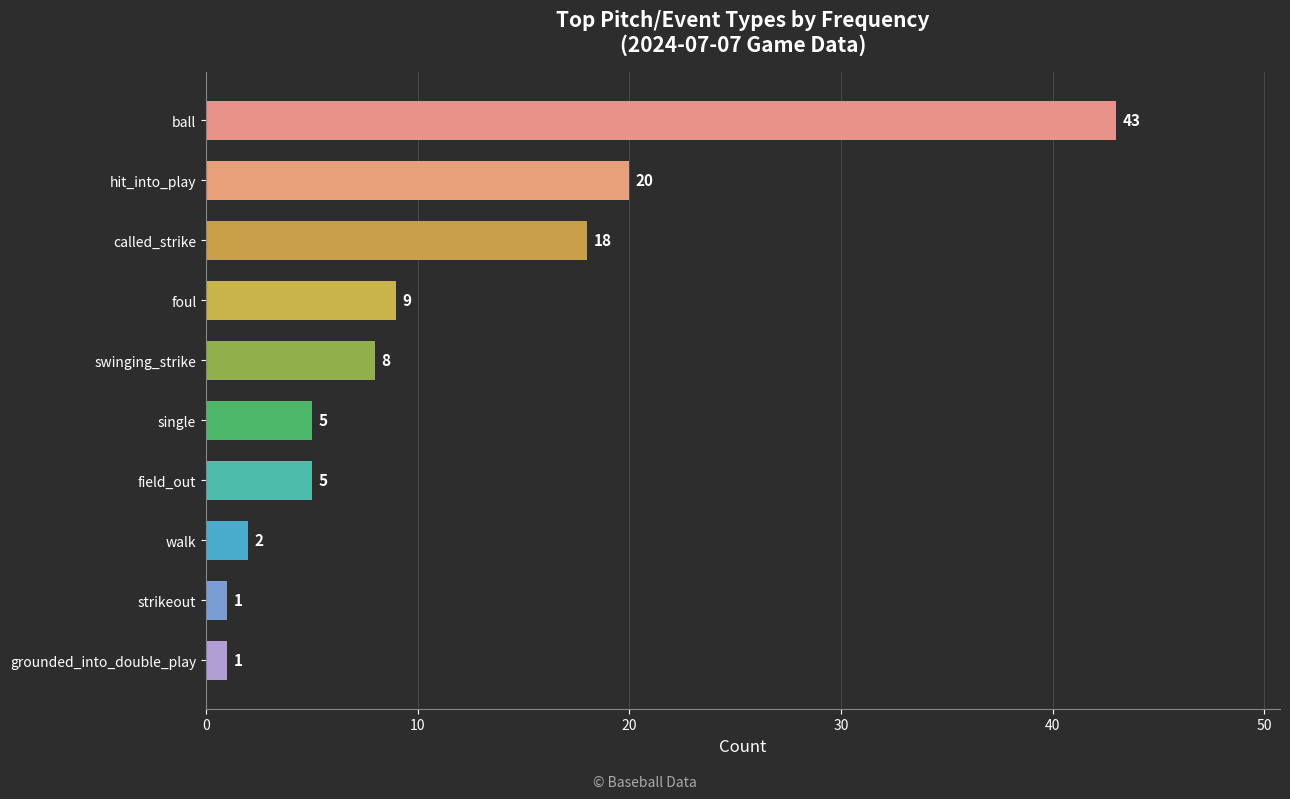

What is the difference between the second highest and second lowest values?

19